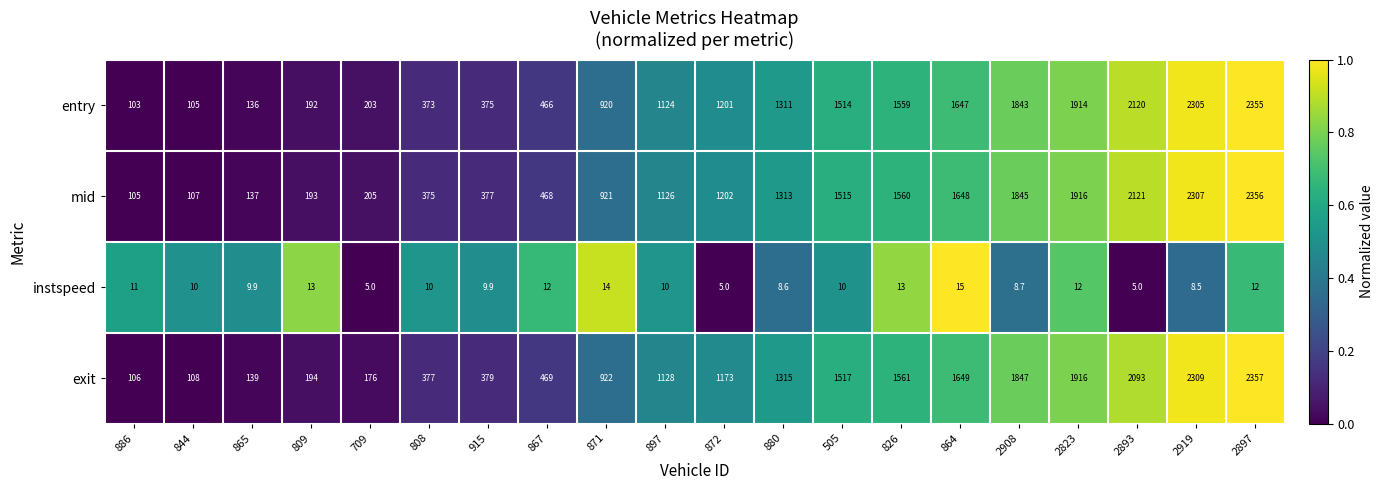

How many distinct data groups are displayed?

4